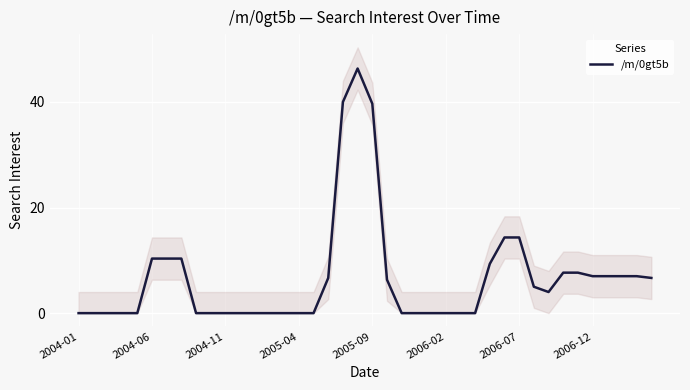

Is it true that /m/0gt5b equals 0.0 at 2006-02?

True